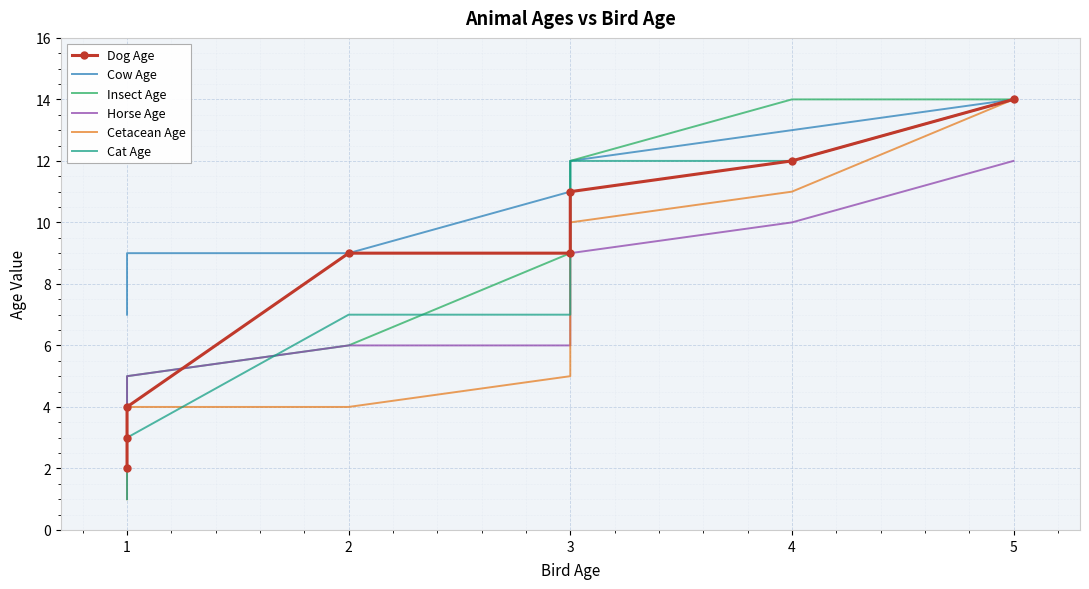

True or false: Horse Age has a value of 2 at 3.

False